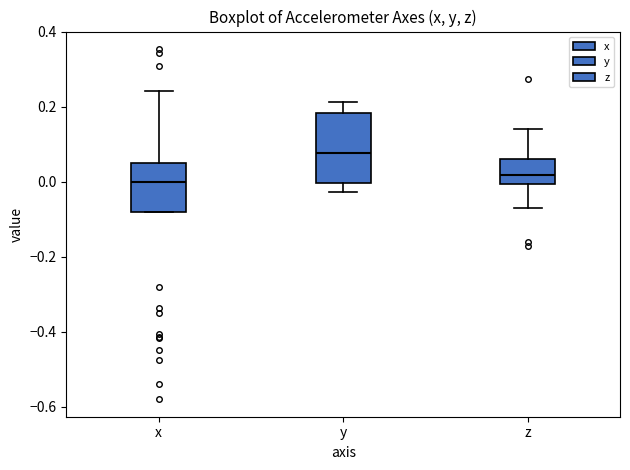

Which box is the tallest, from its lower edge to its upper edge?

y